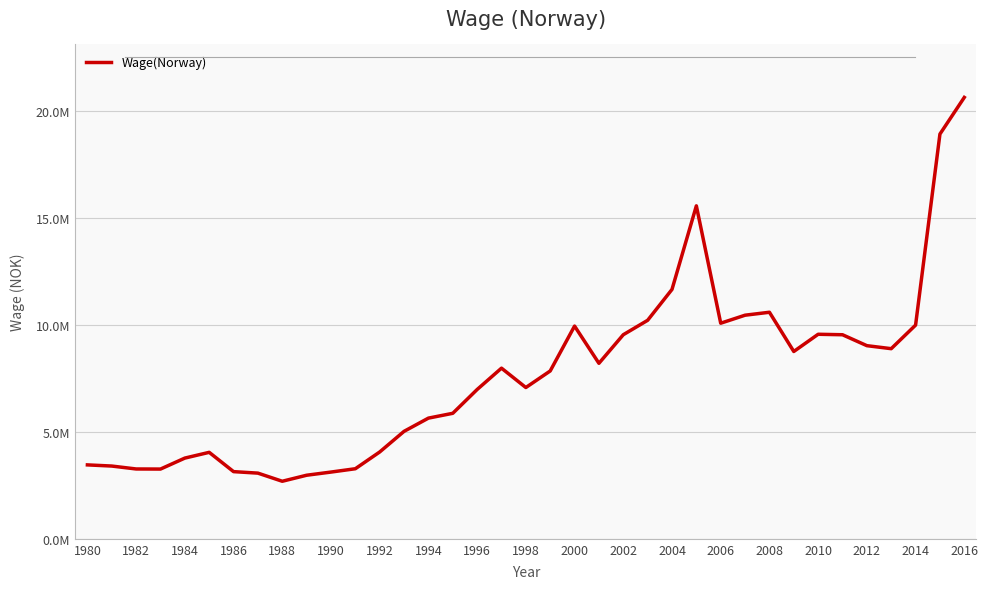

Is this an area chart (filled region under the line)?

No